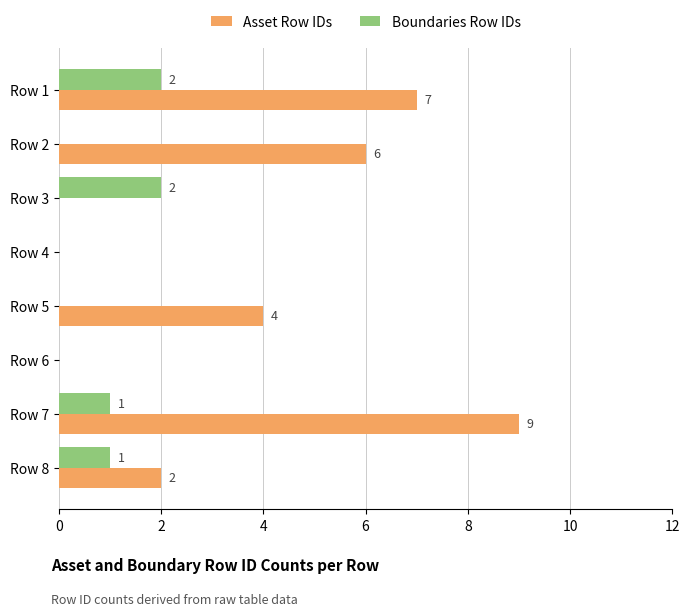

Between Row 7 and Row 8, which series saw the biggest shift?

Asset Row IDs